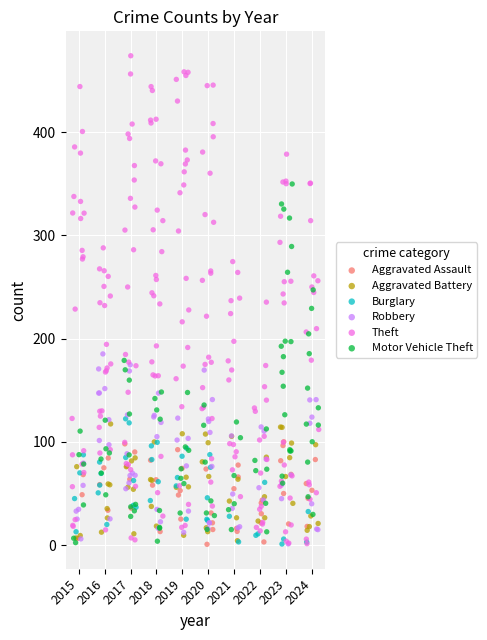

Which series reaches the maximum Y coordinate?

Theft